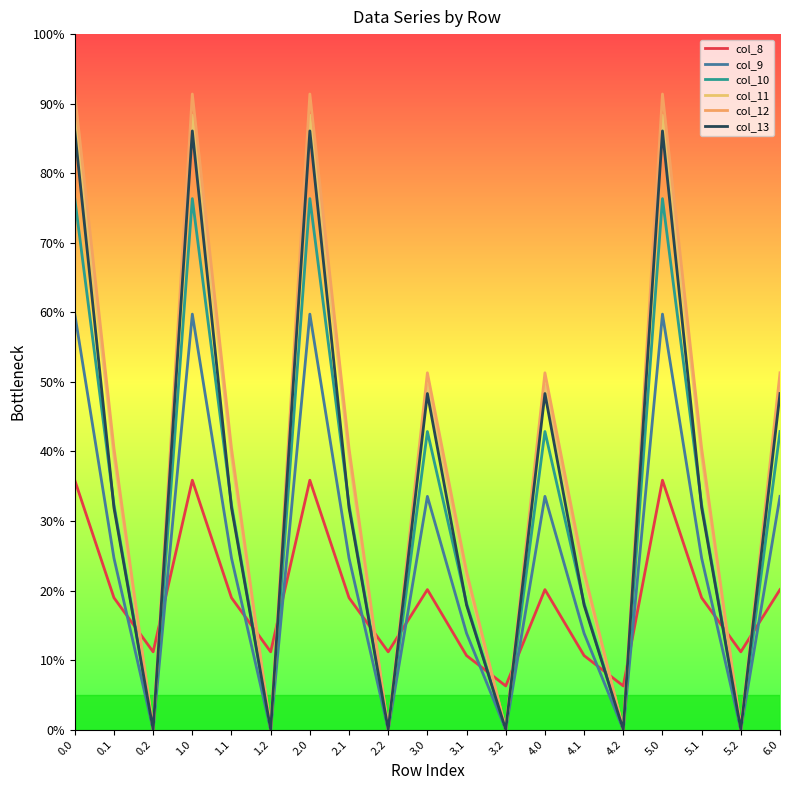

Does the chart have visible grid lines?

No